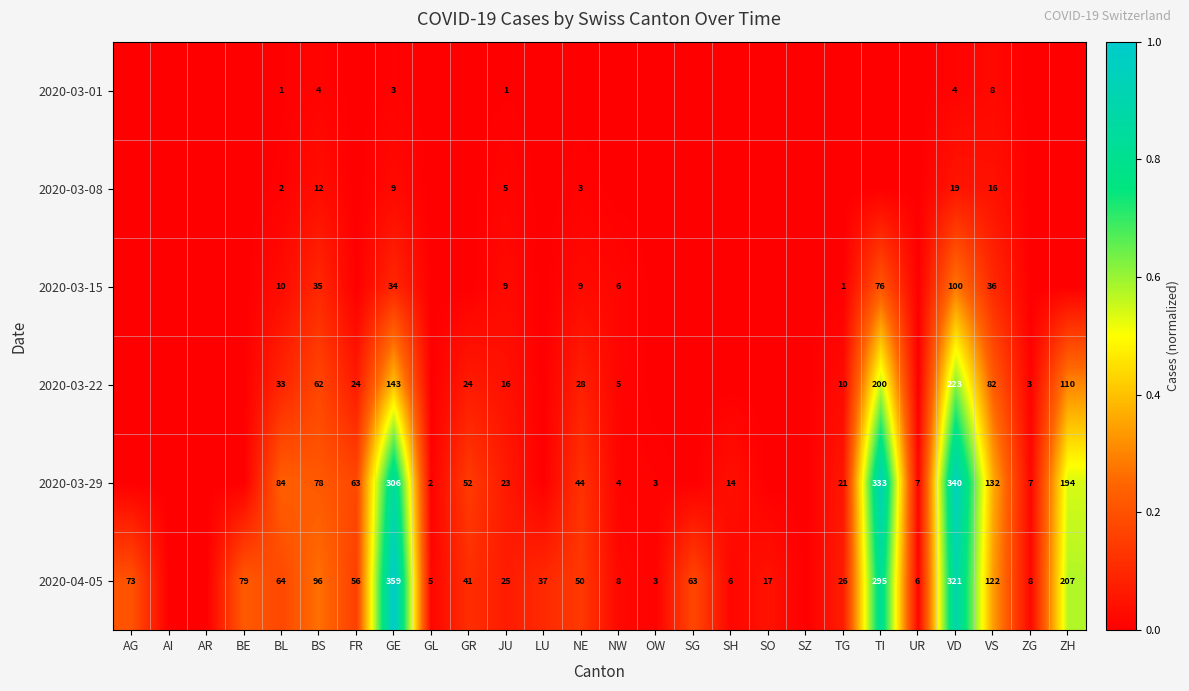

What is the difference between the highest and lowest values at BL?

83